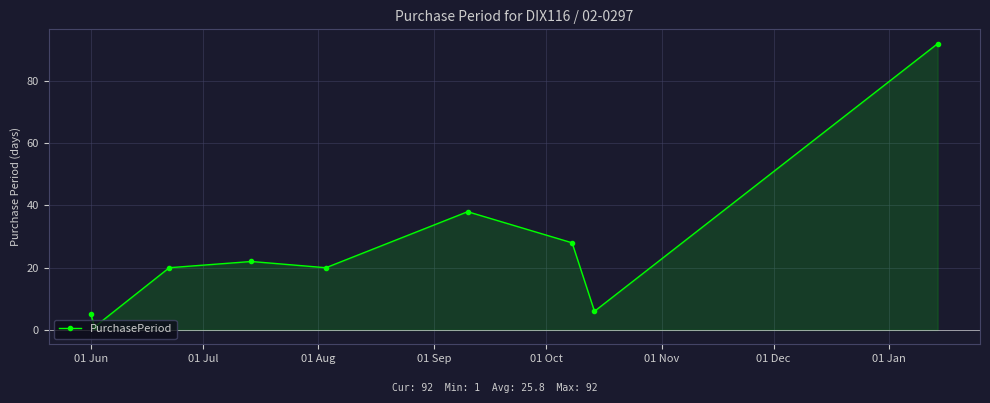

True or false: the data has more than 2 interior local peaks.

False